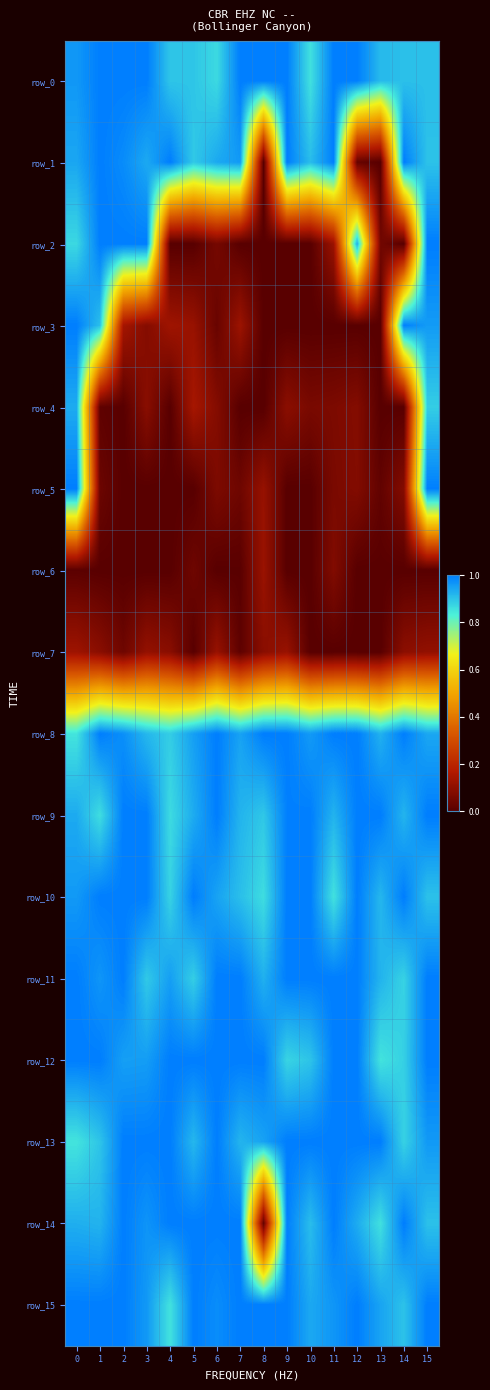

Between 1 and 4, which series saw the biggest shift?

row_2